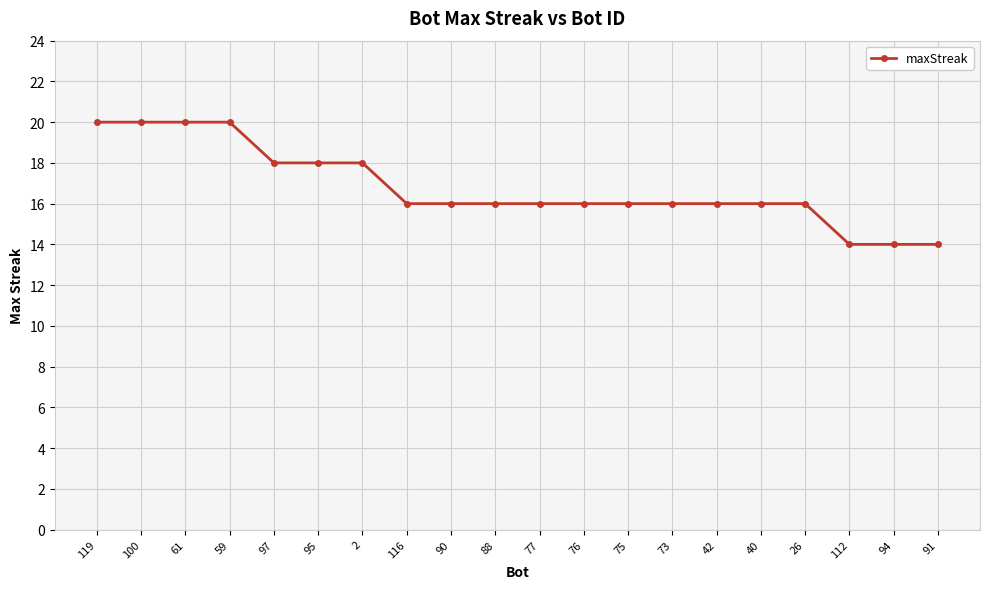

What is the minimum value shown in the chart?

14